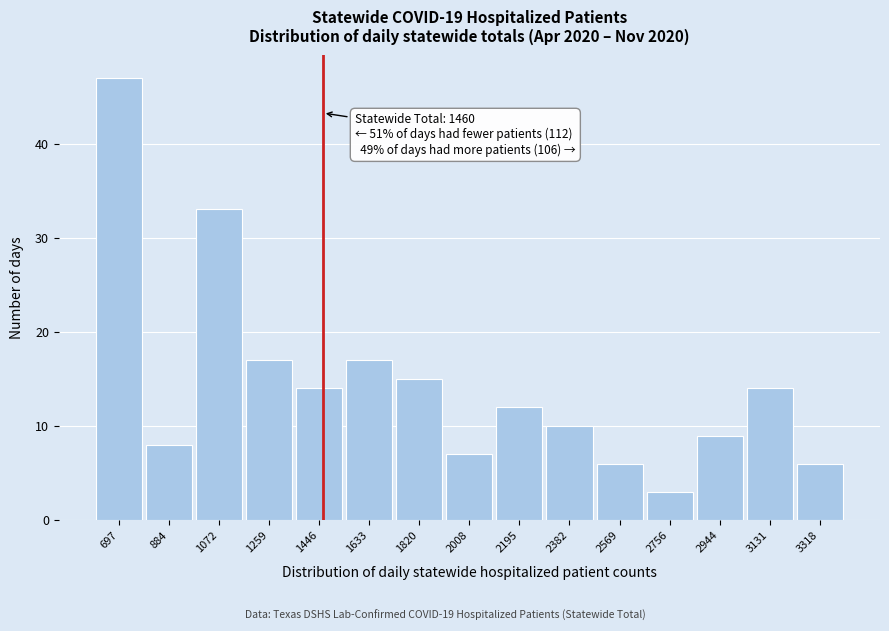

Over which range of the x-axis is the bar tallest?

600 to 800